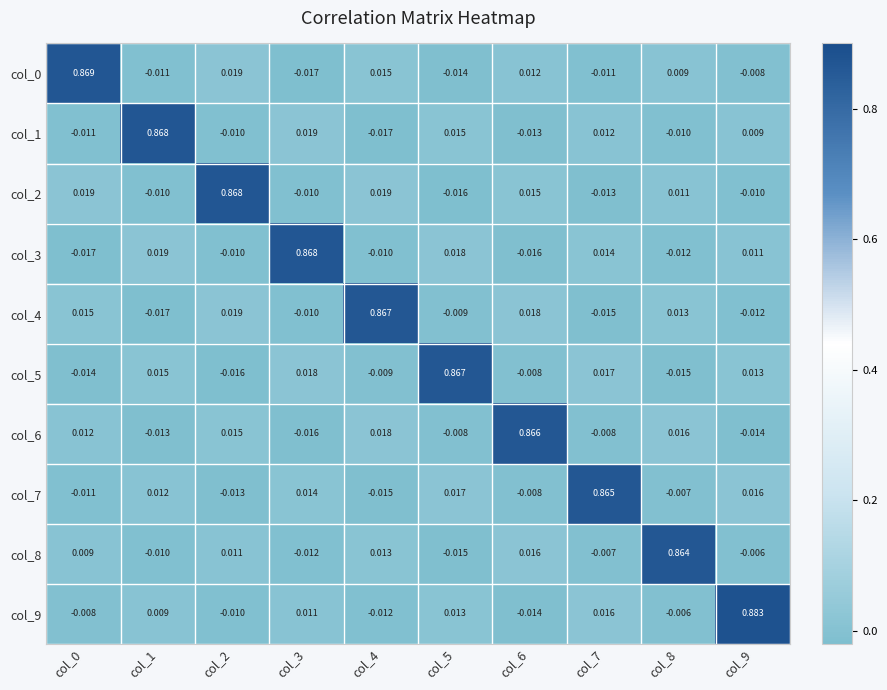

At how many categories does at least one series exceed 0?

10